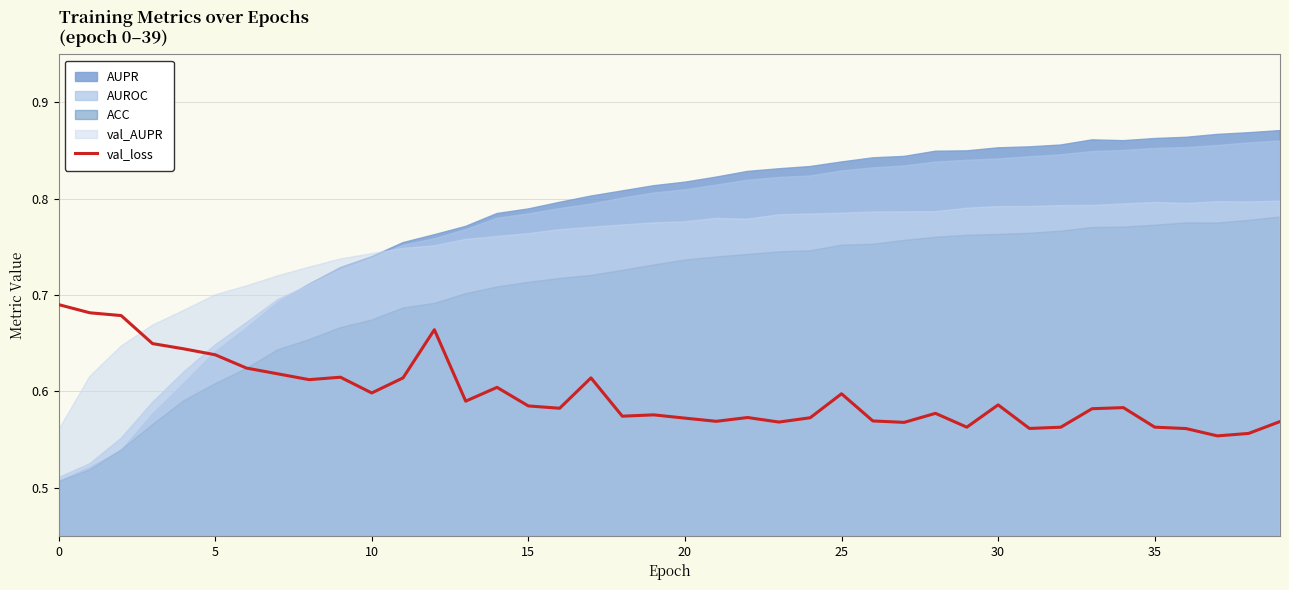

The value of val_loss at 30 is 0.8. True or false?

False